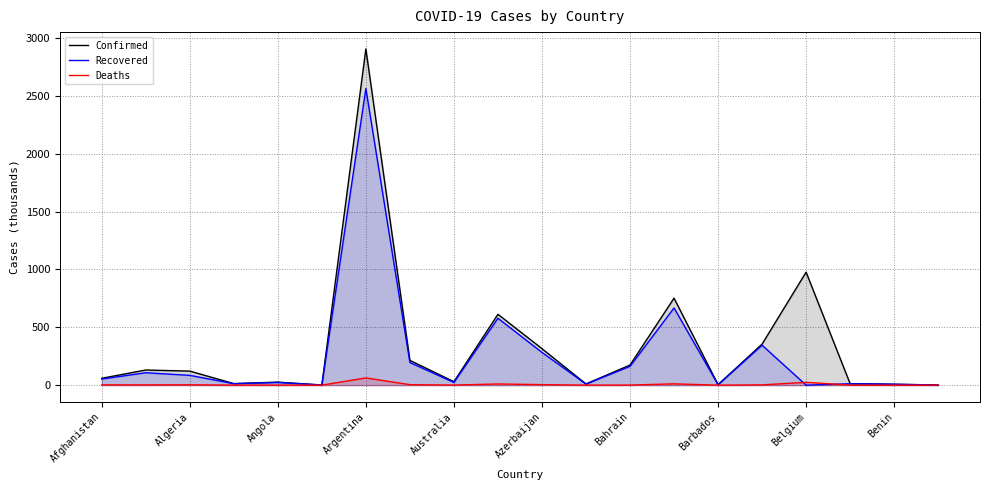

What is the spread (max minus min) of values at 19?

1.1